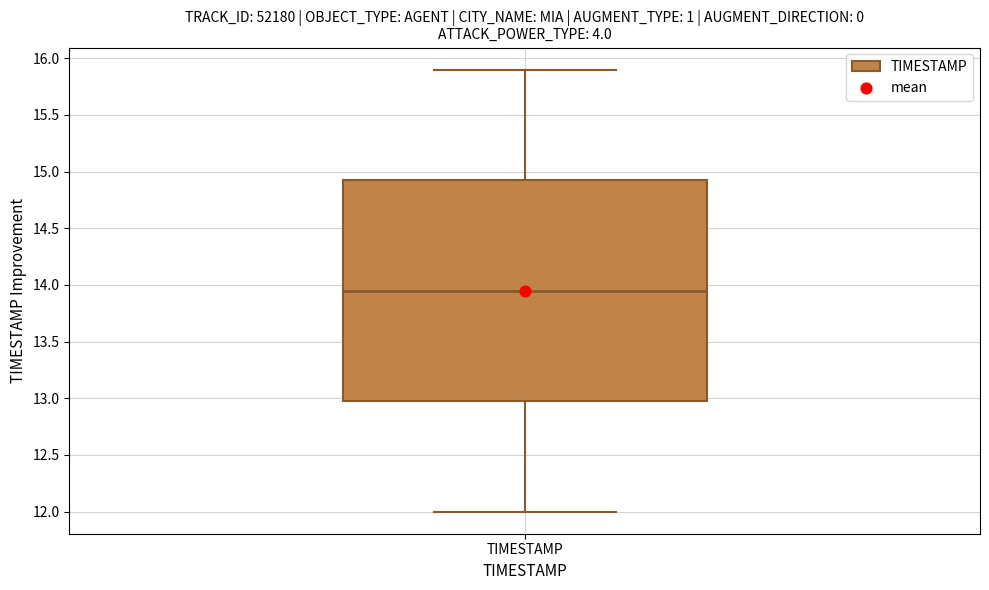

Transcribe this box plot: give where the median line is, the range the box spans, and where the two whiskers end, as read against the y-axis. The values are not printed on the chart, so give them approximately, as read against the axis.

median 13.95, box 13.00 to 14.95, whiskers 12.00 to 15.90